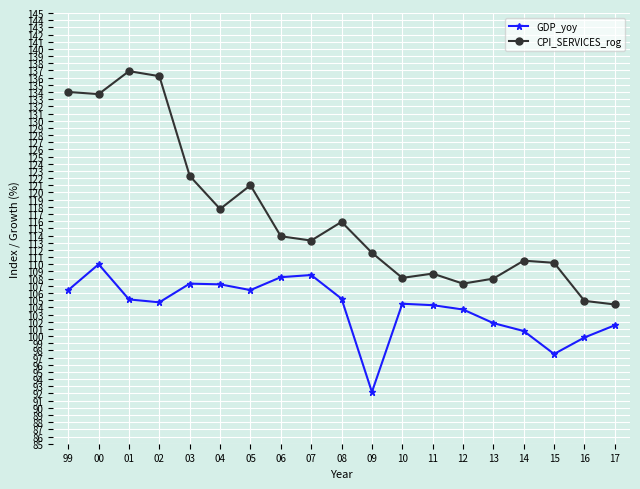

Which label corresponds to the largest value in the chart?

01